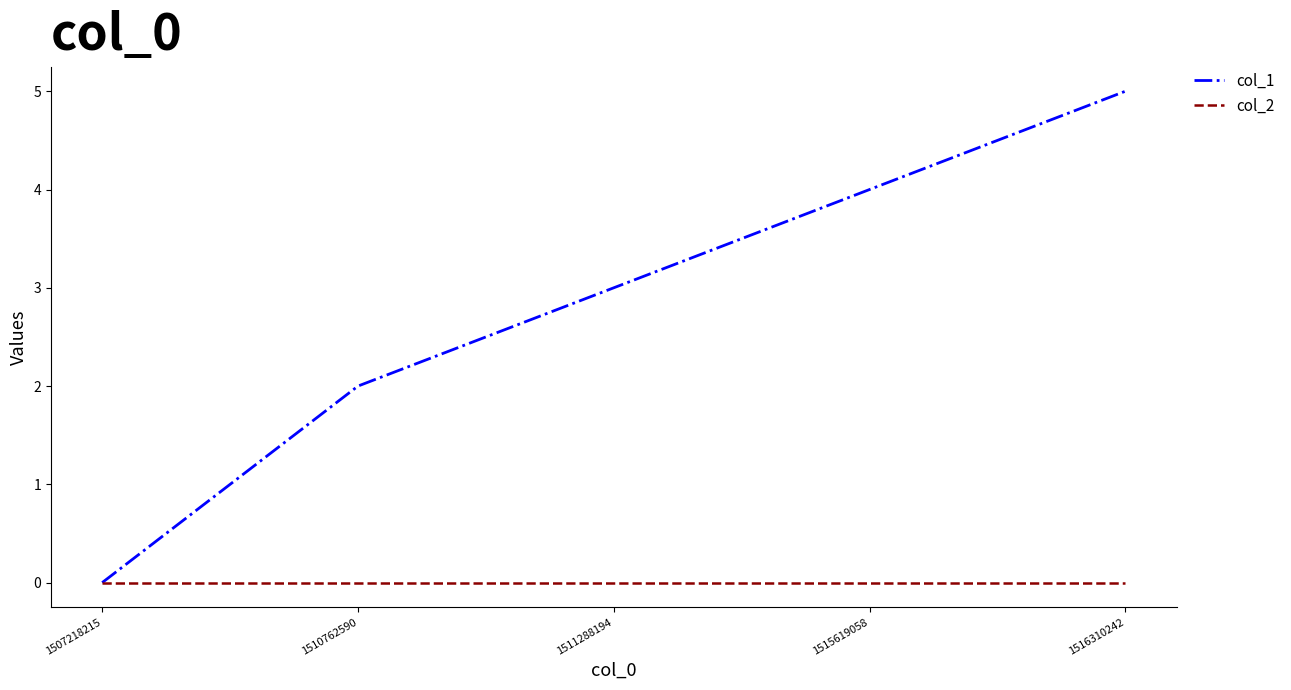

At which category does the chart reach its peak across all series?

1516310242